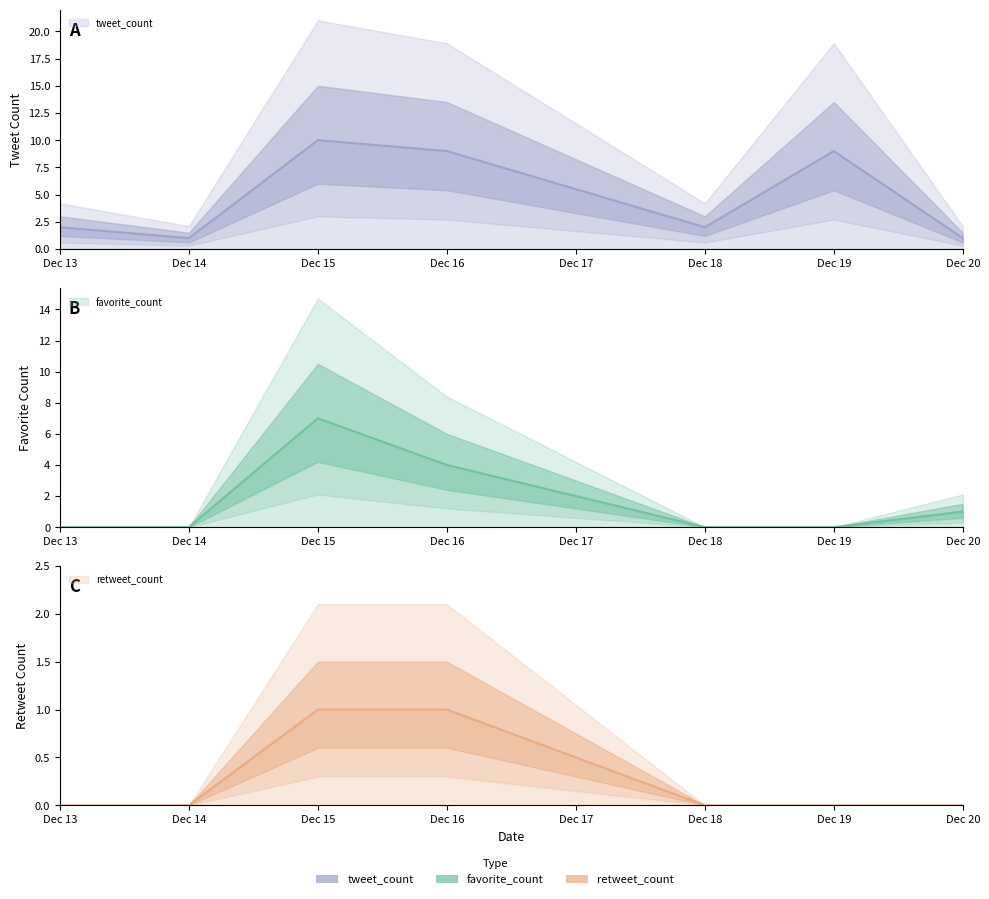

How many data points in retweet_count are above 0?

2